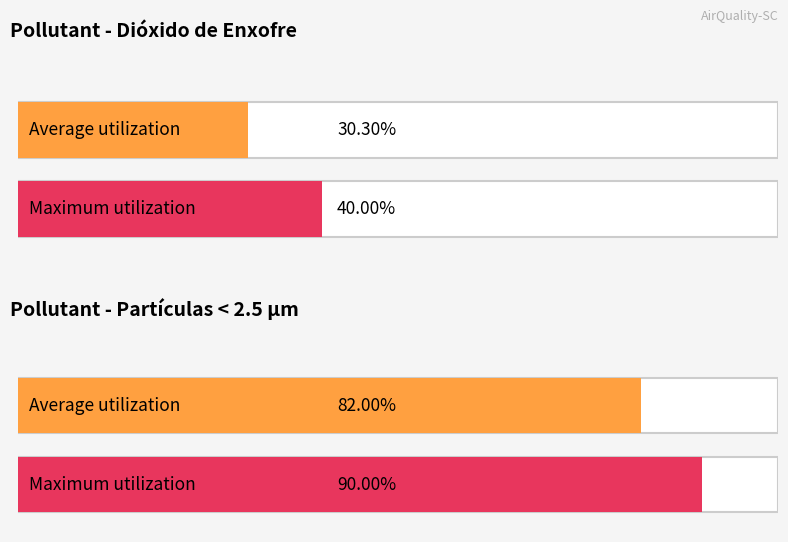

Which series has the largest total across all categories?

Maximum utilization